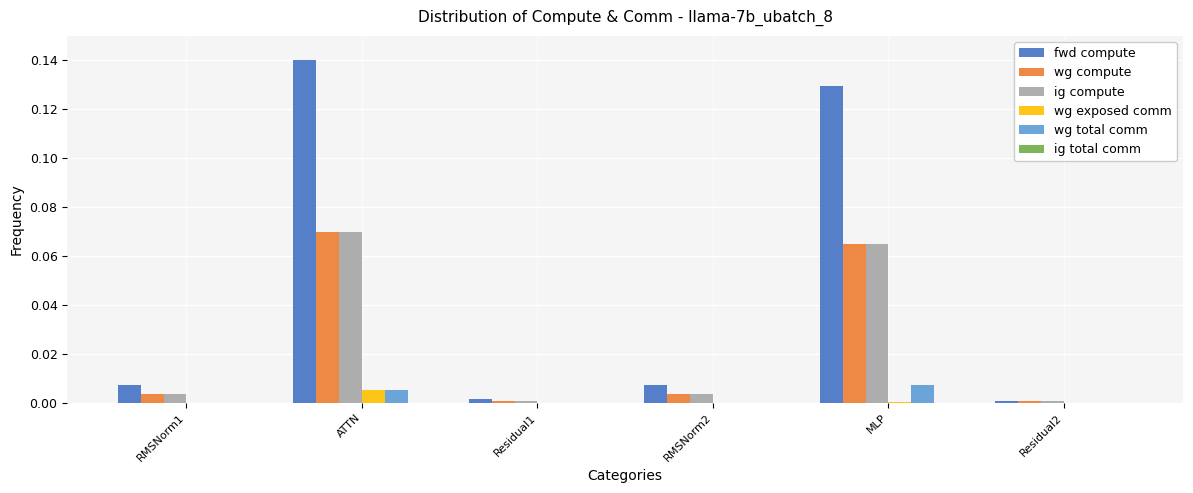

Is the value of wg total comm at ATTN greater than the value of ig compute at Residual2?

Yes